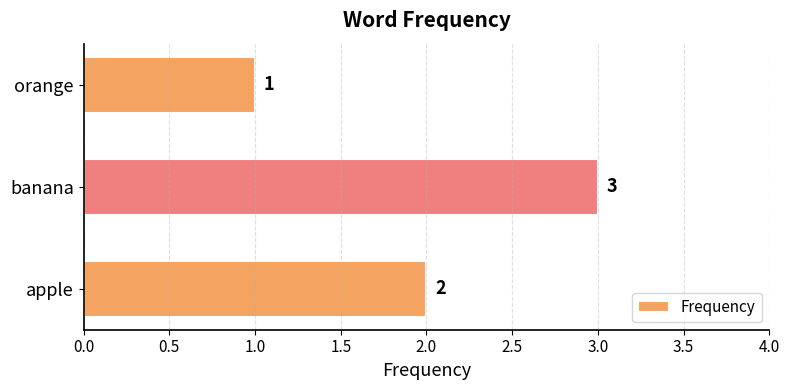

Approximately how many times larger is the value at banana compared to apple?

1.5